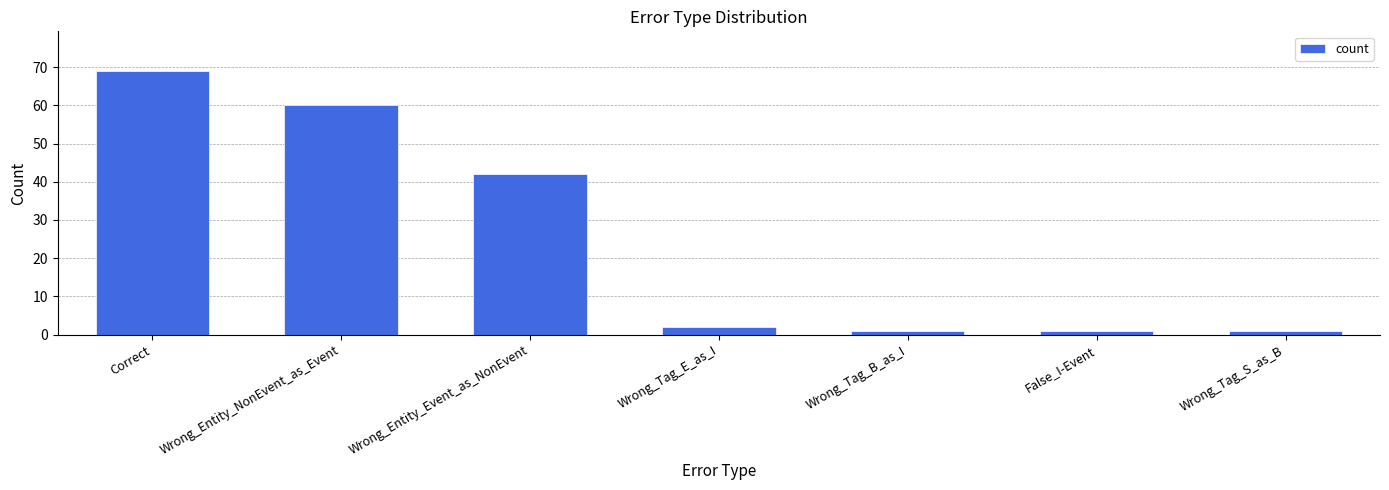

What is the minimum value shown in the chart?

1